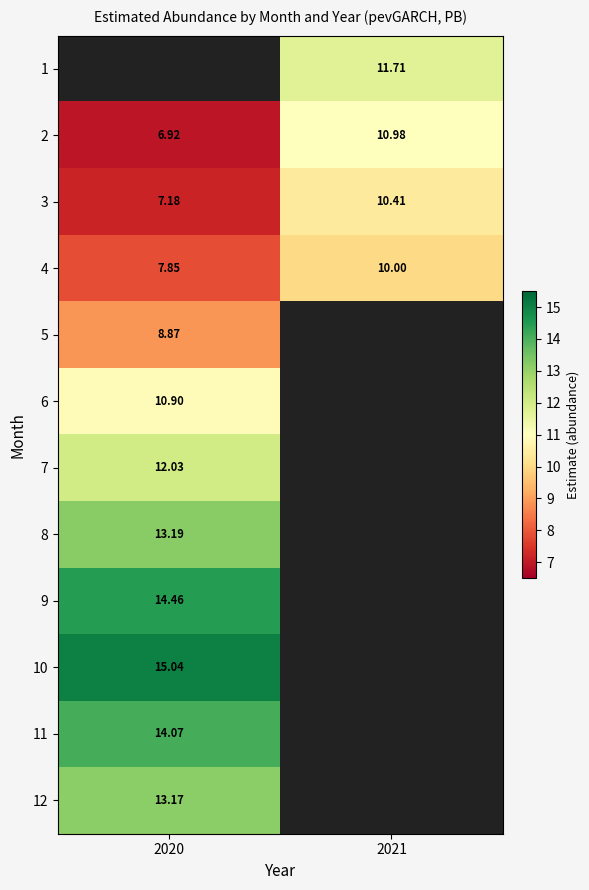

Is the value of 4 at 2020 greater than the value of 9 at 2020?

No